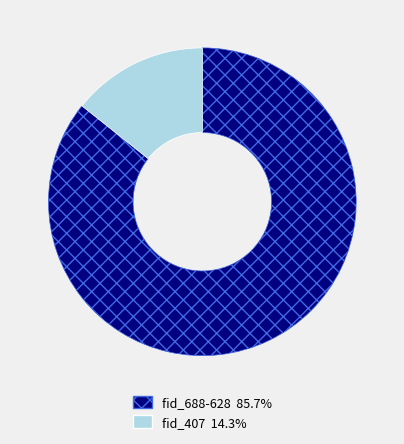

Does any single category account for the majority?

Yes